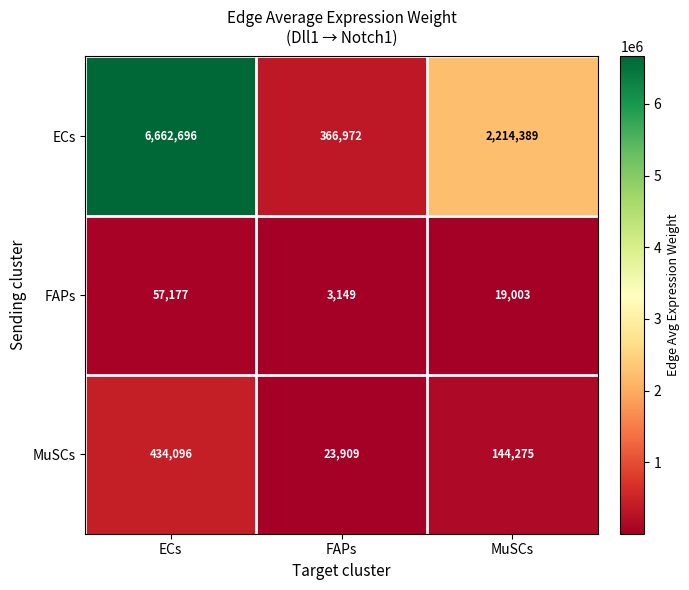

How many data points in MuSCs are less than 144275?

1